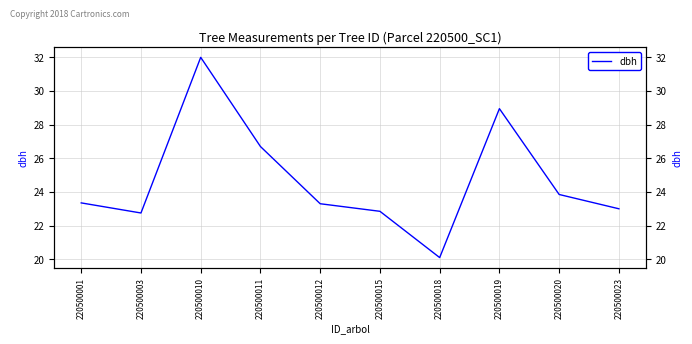

How many interior local valleys (lower than both neighbors) does the data have?

2